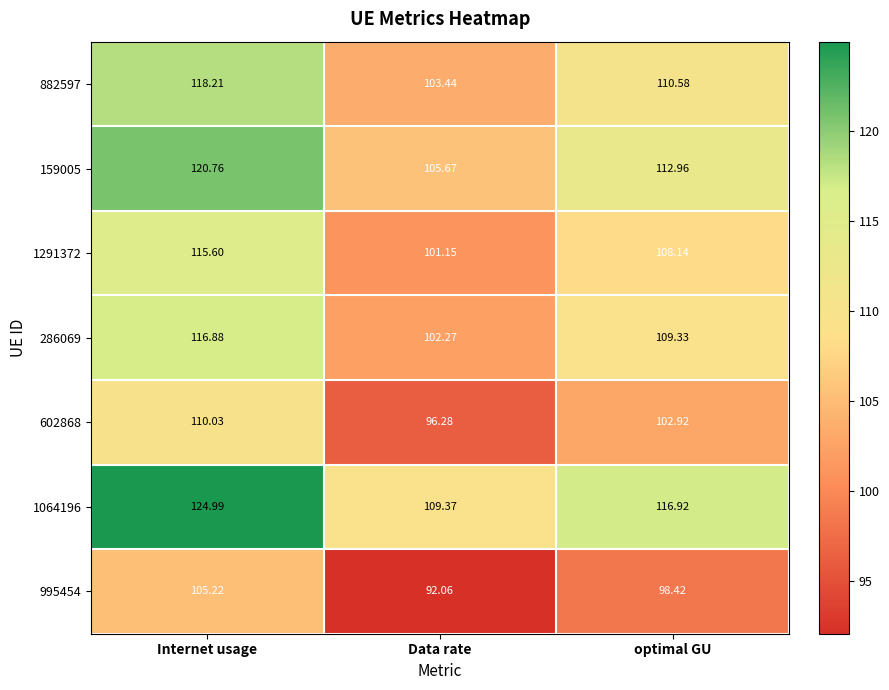

What is the difference between the highest and lowest values at Internet usage?

19.8